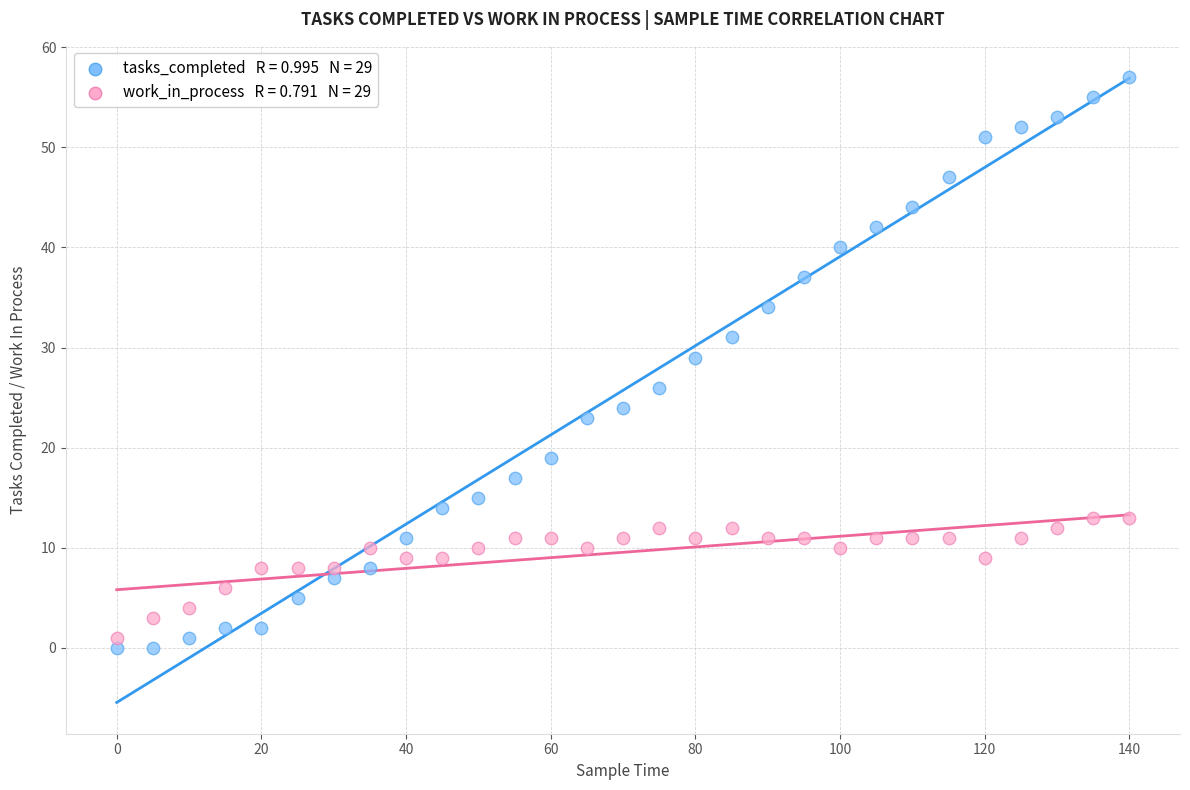

Across all data points, what is the range of X values (max minus min)?

140